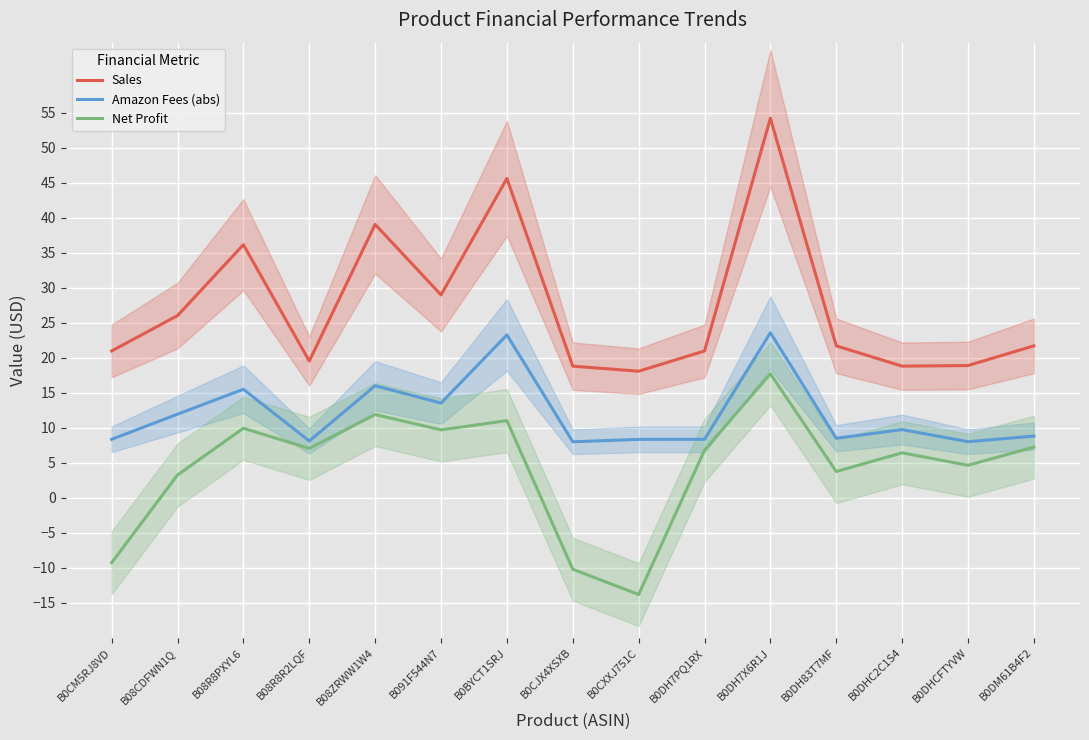

What is the difference between the Net Profit values at B0DHC2C1S4 and B0CM5RJ8VD?

15.7